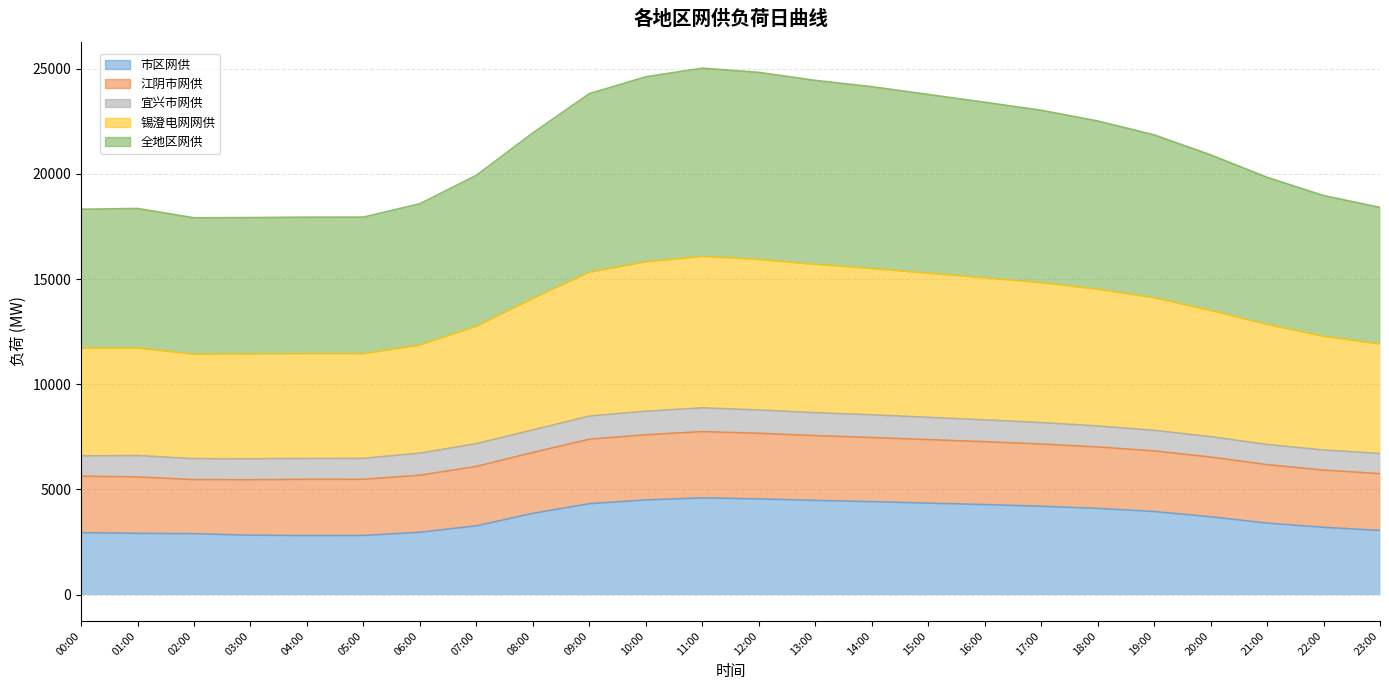

What position from the right is 15:00?

9